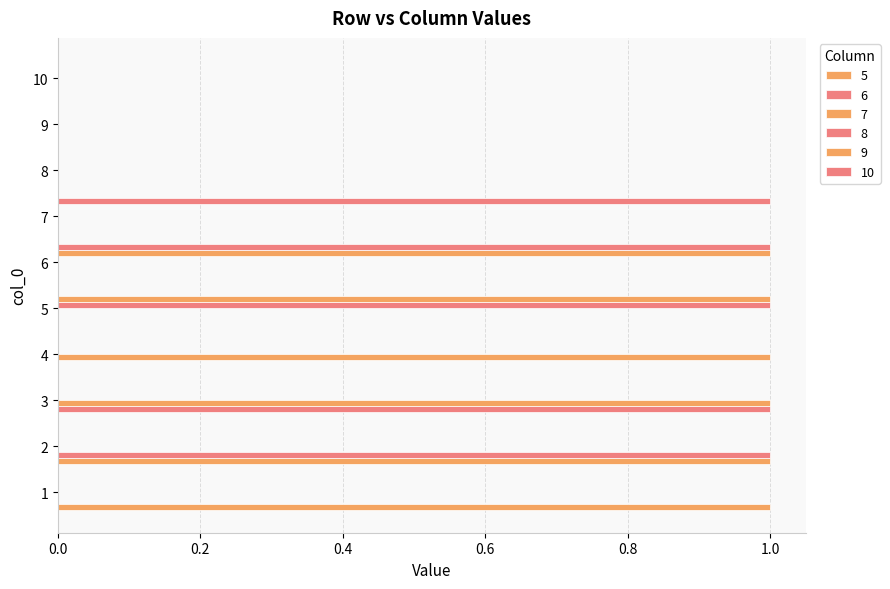

Where is 10 nearest to the value 0?

1